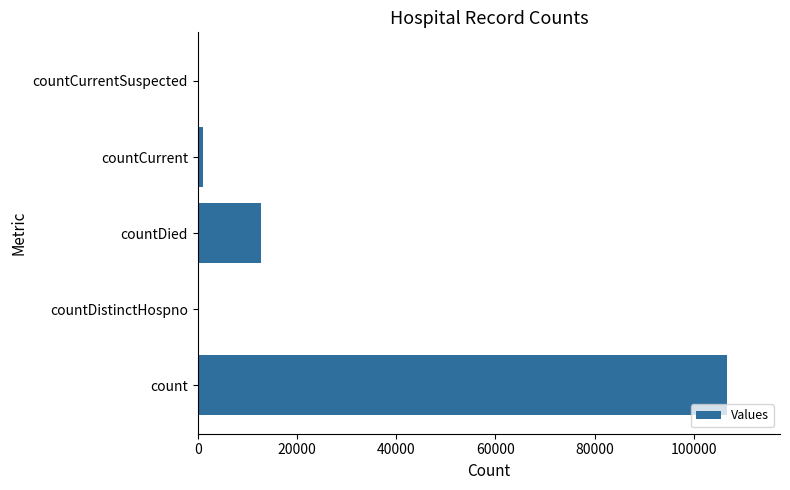

Which has a higher value, countDistinctHospno or count?

count